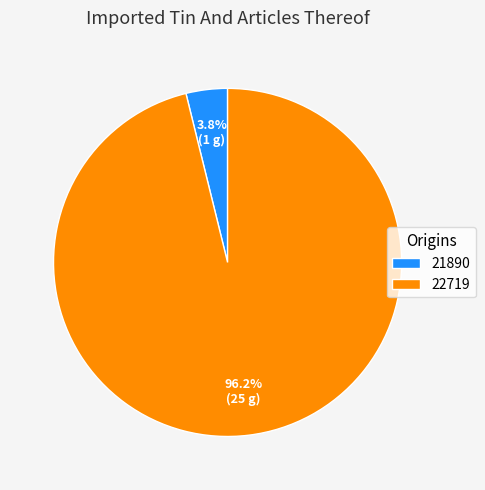

What is the majority slice?

22719